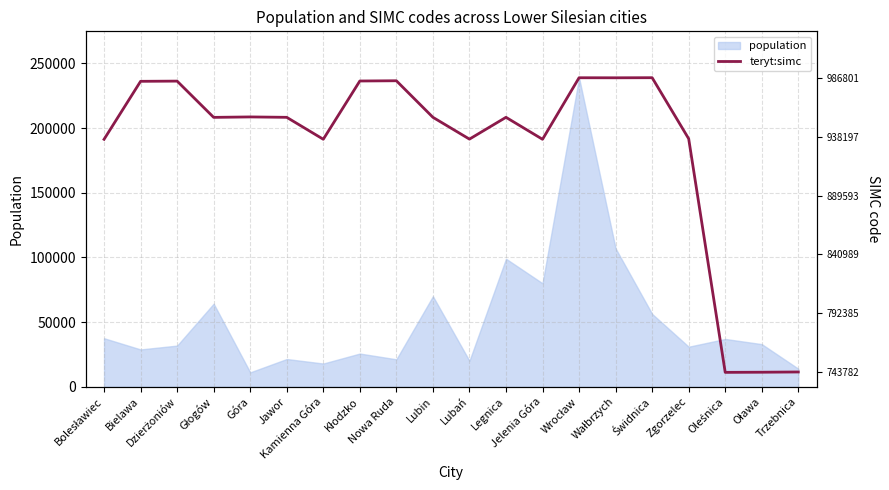

What is the minimum value for population?

11173